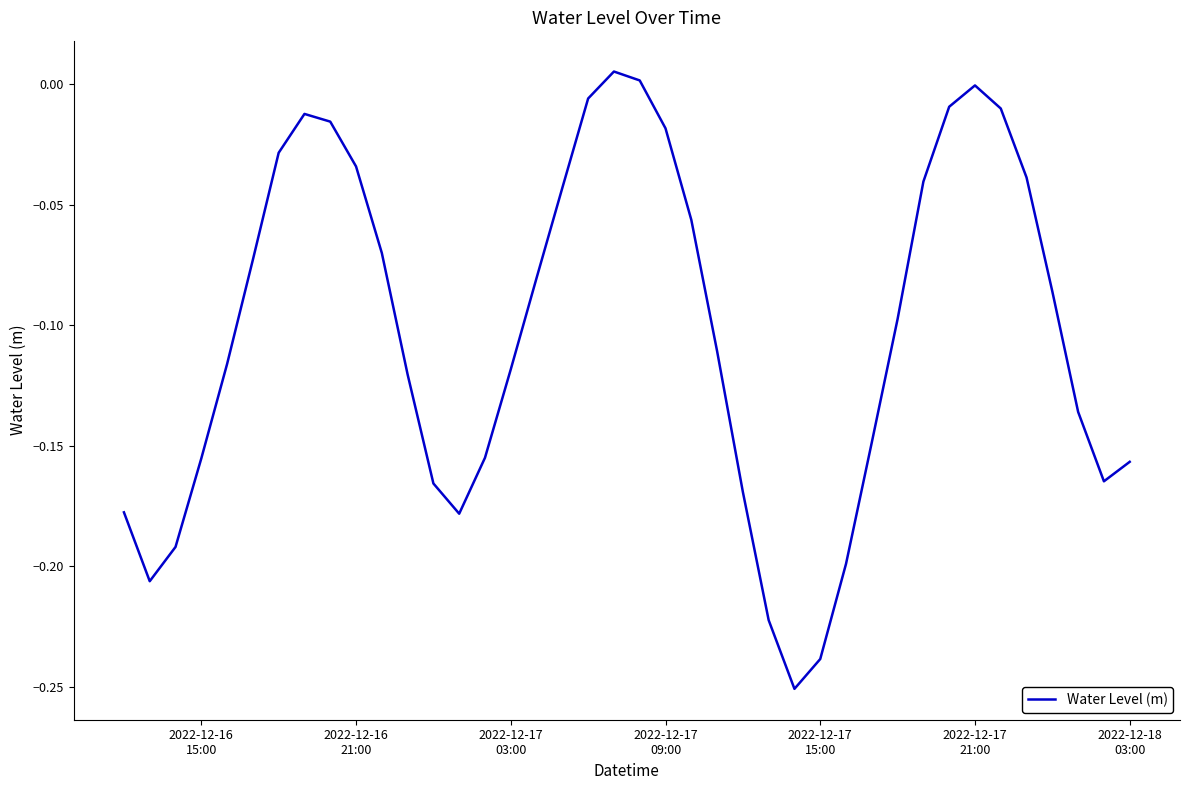

True or false: there are more than 2 points higher than both neighbors.

True